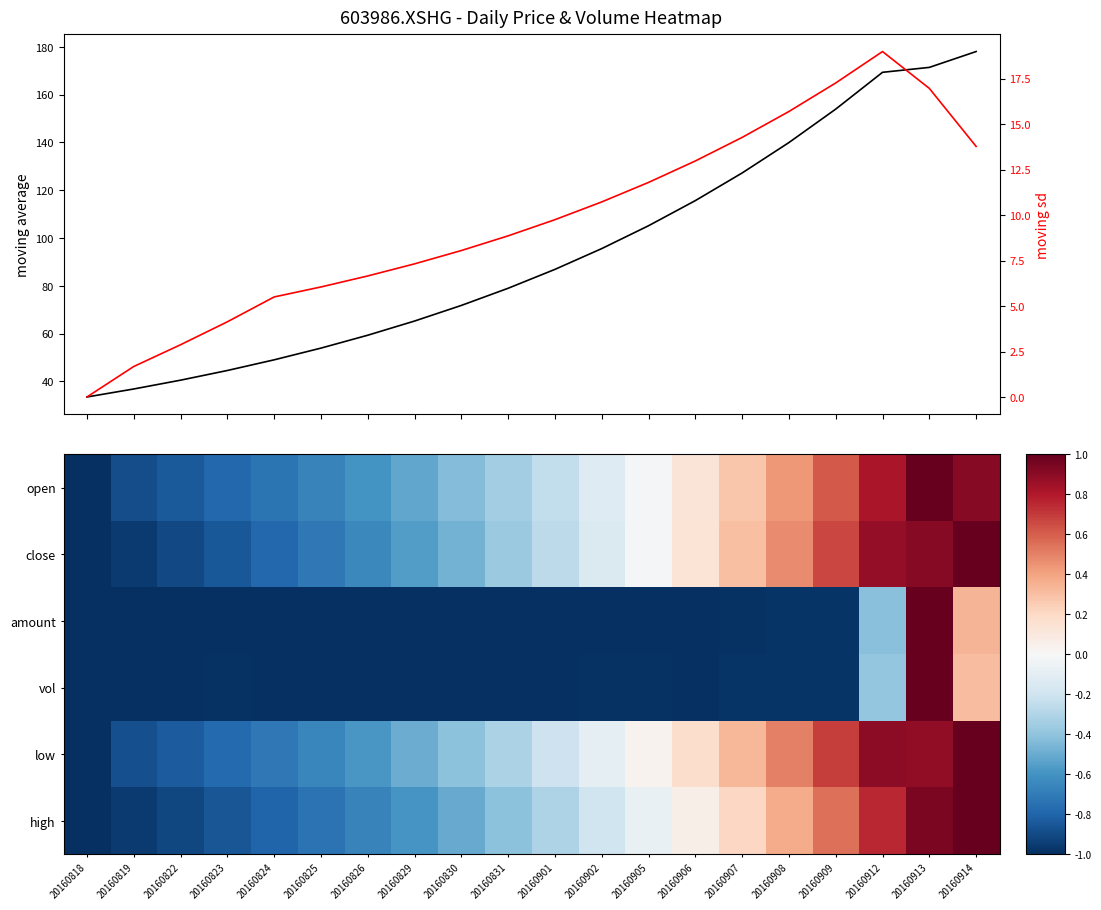

Between 20160901 and 20160824, which is larger?

20160901